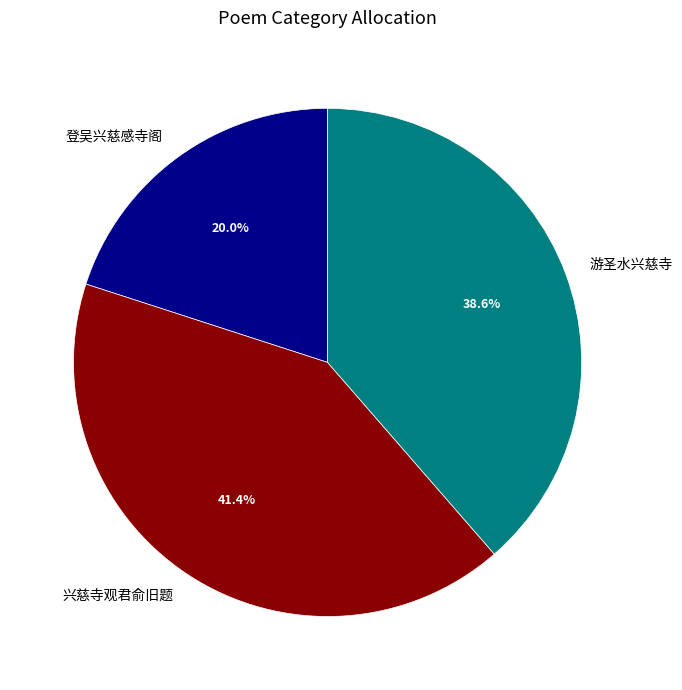

Is the sum of 游圣水兴慈寺 and 登吴兴慈感寺阁 greater than half?

Yes